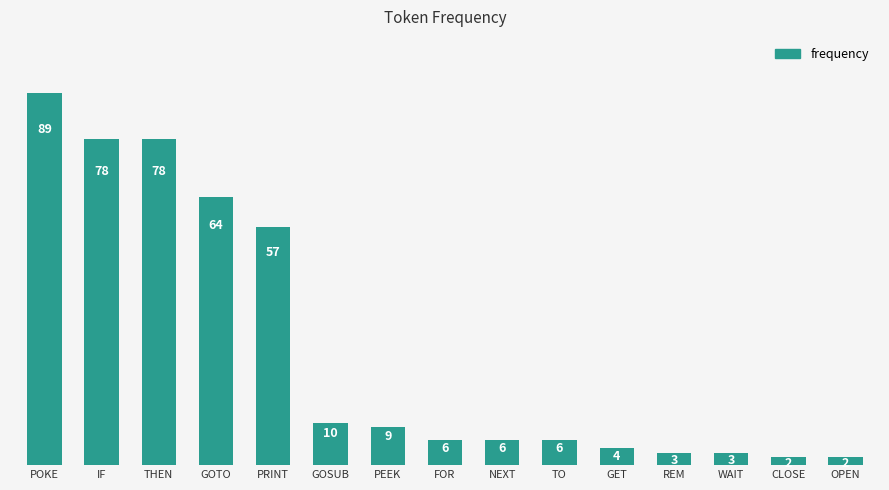

What is the average value?

28